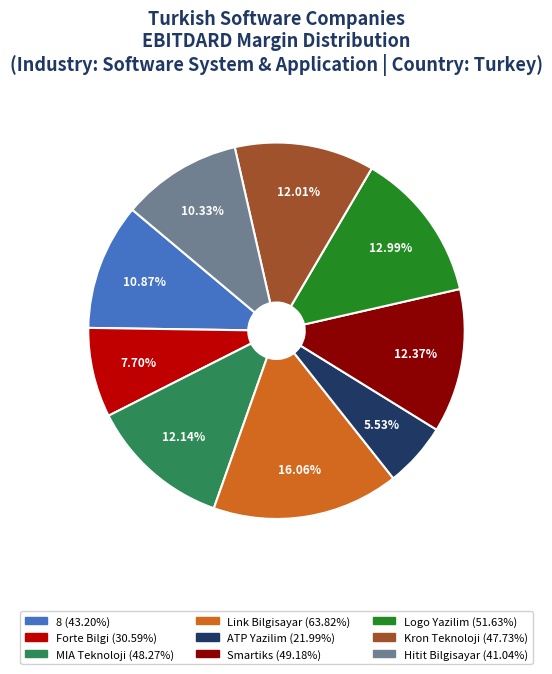

Does Logo Yazilim account for over 50% of the chart?

No